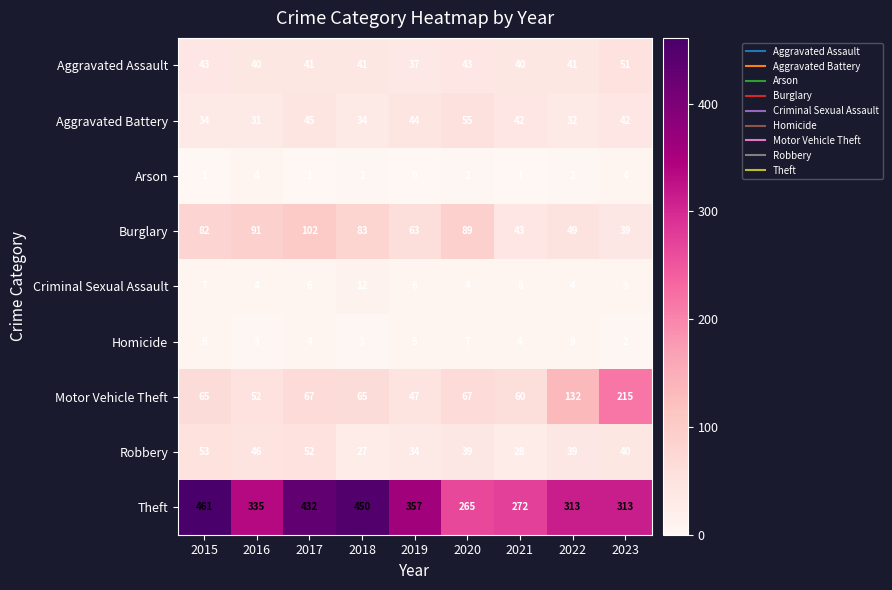

How many distinct data groups are displayed?

9